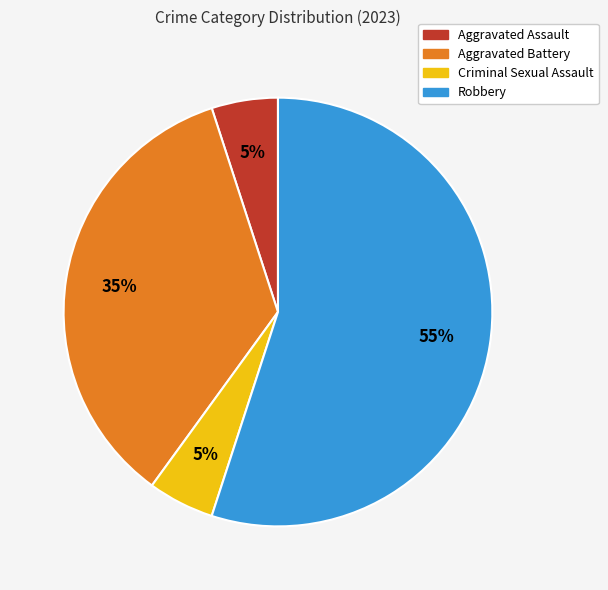

True or false: Criminal Sexual Assault accounts for 5% of the total.

True